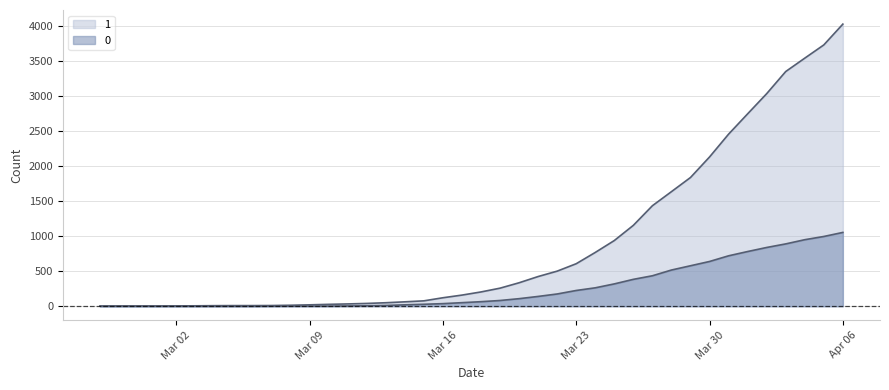

Rank the series by their maximum value, from highest to lowest.

1, 0